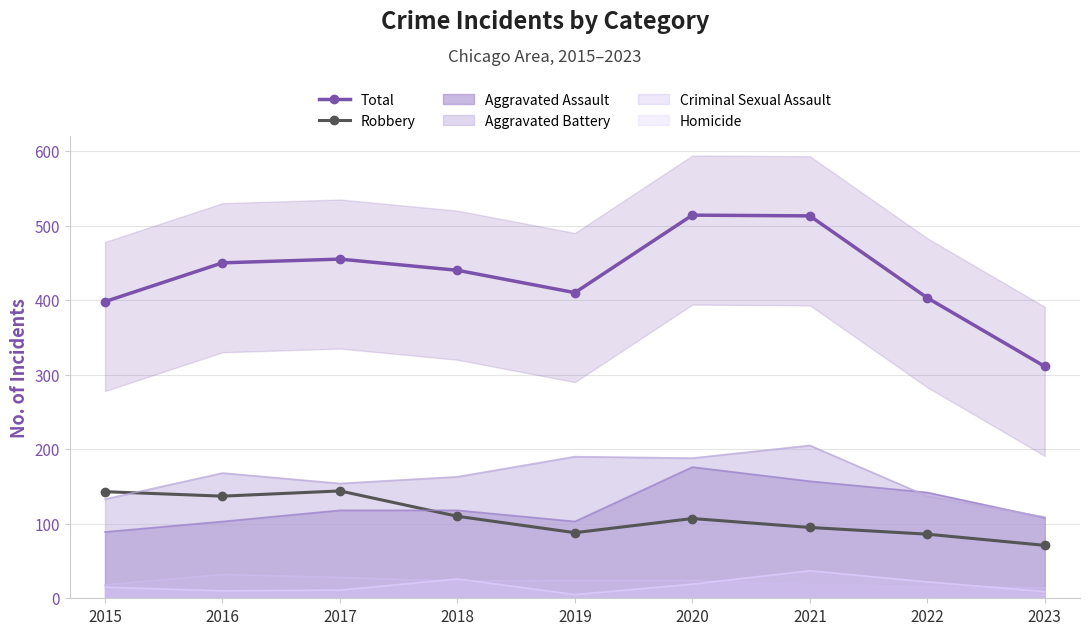

What is the total value across all series at 2023?

382